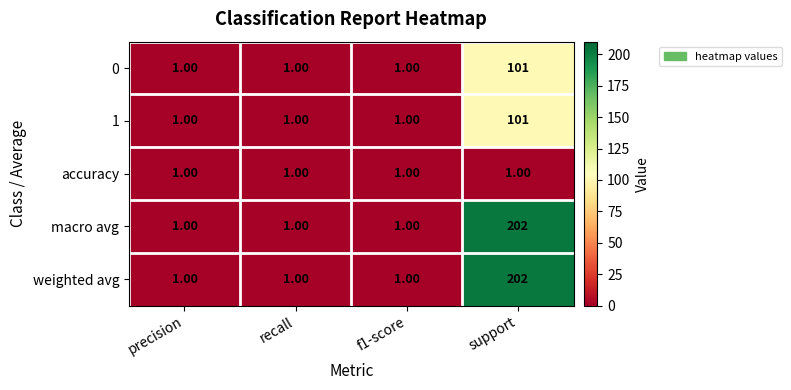

What is the total value across all series at support?

607